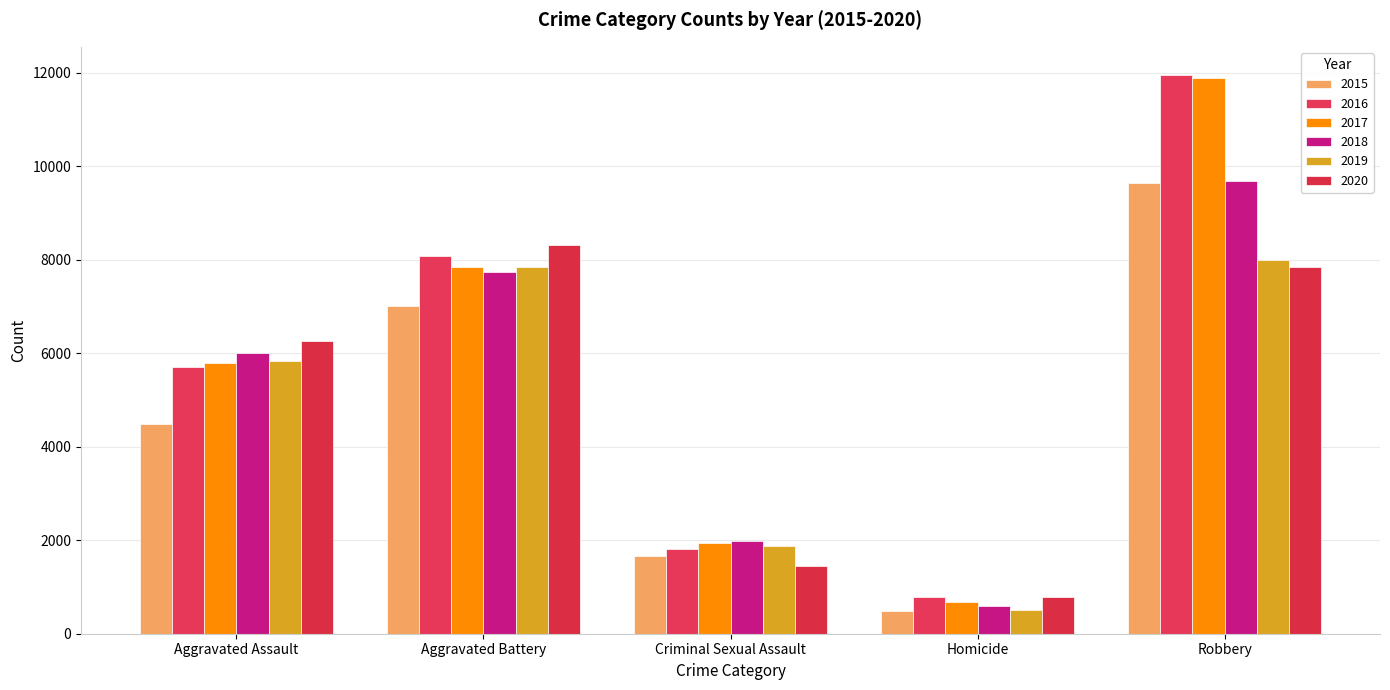

Which series has the widest spread of values?

2017